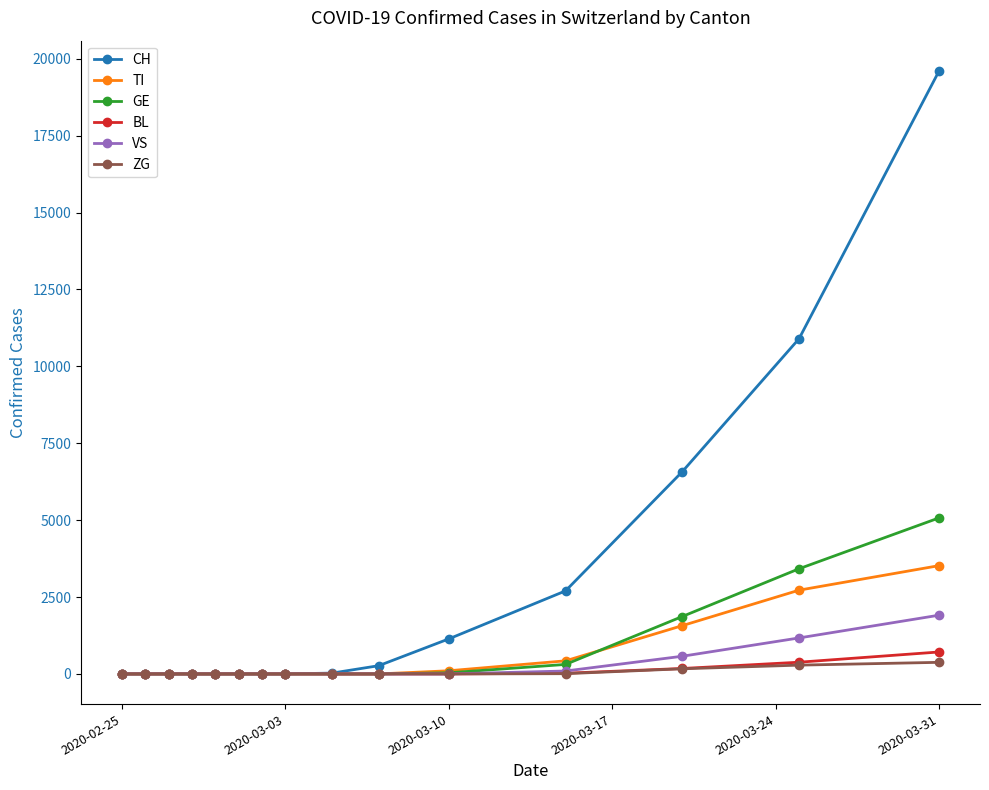

Which series has the largest total across all categories?

CH